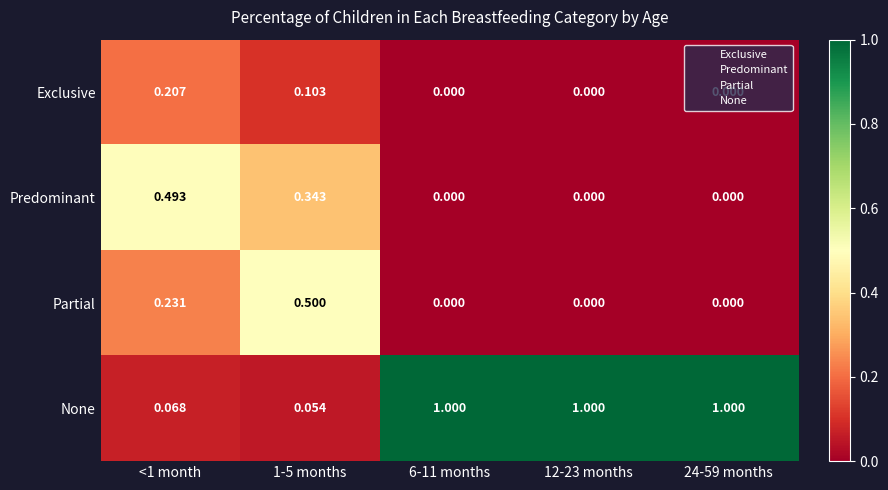

Which series has the largest total across all categories?

None